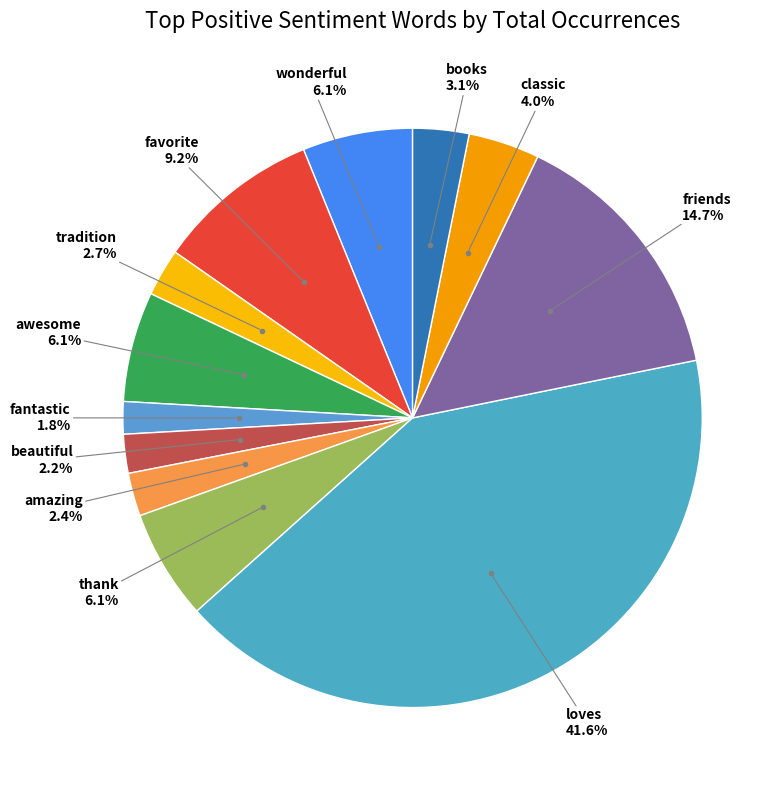

Is it true that beautiful is 9% of the pie?

False